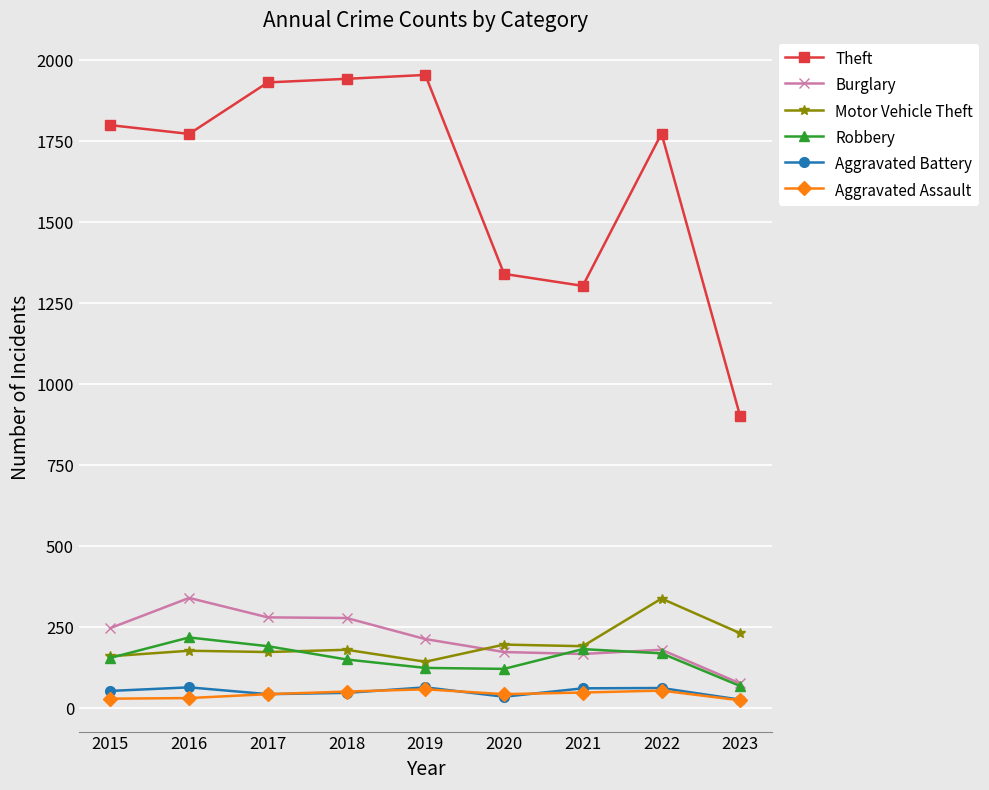

What is the lowest value of the Theft series?

900